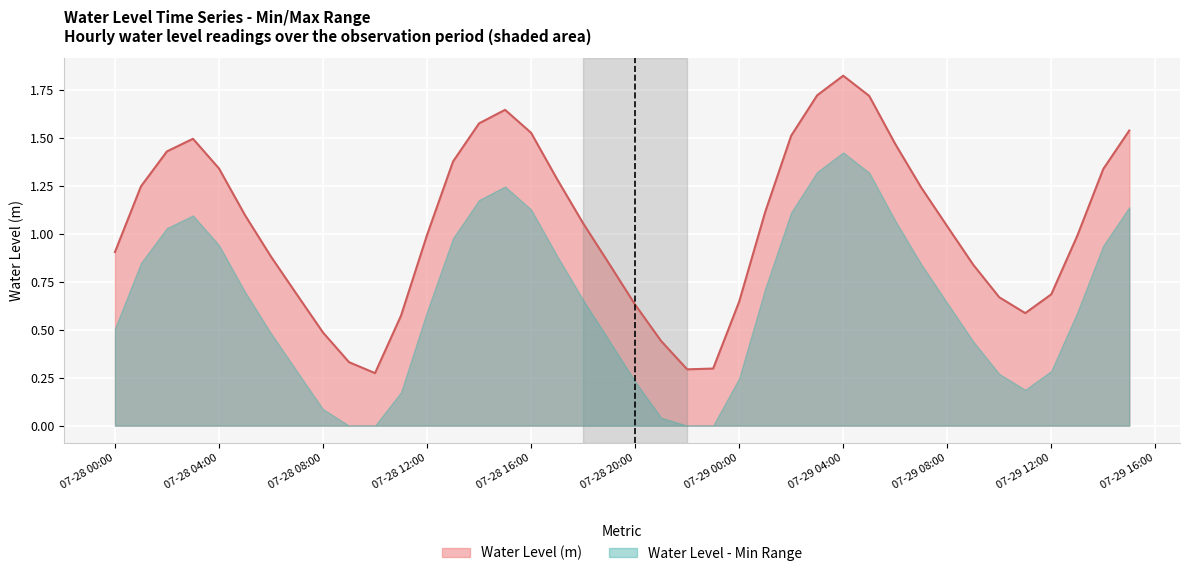

What is the label of the 10th point from the left?

2024-07-28 09:00:00